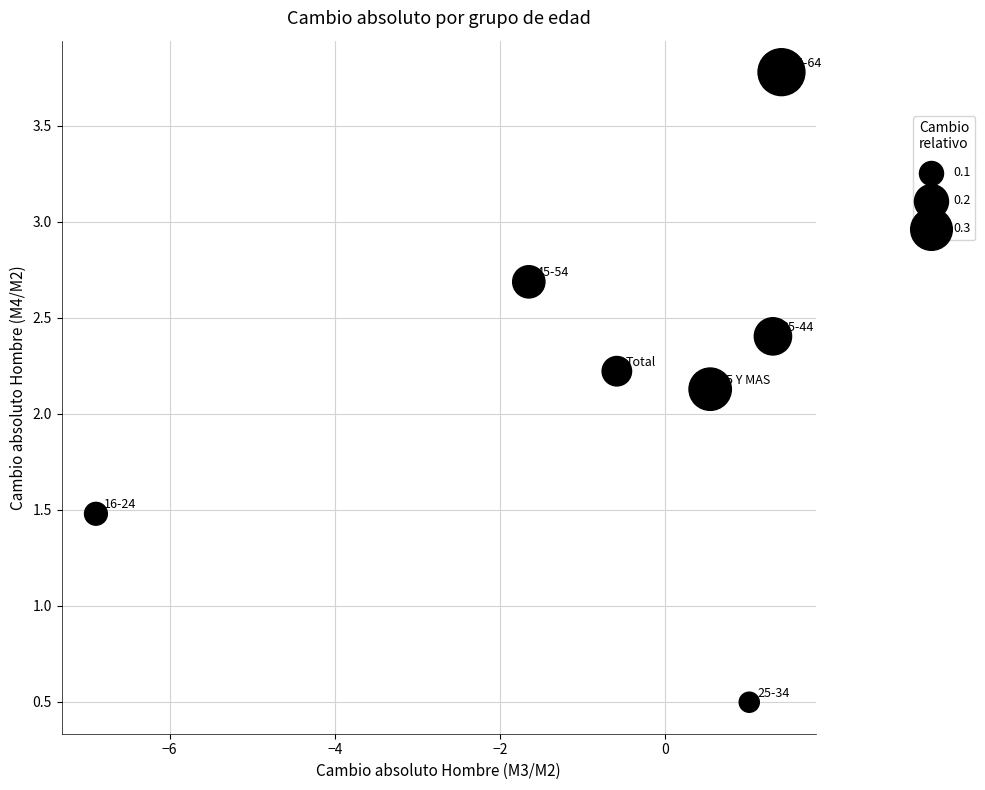

What is the average X value?

-0.7